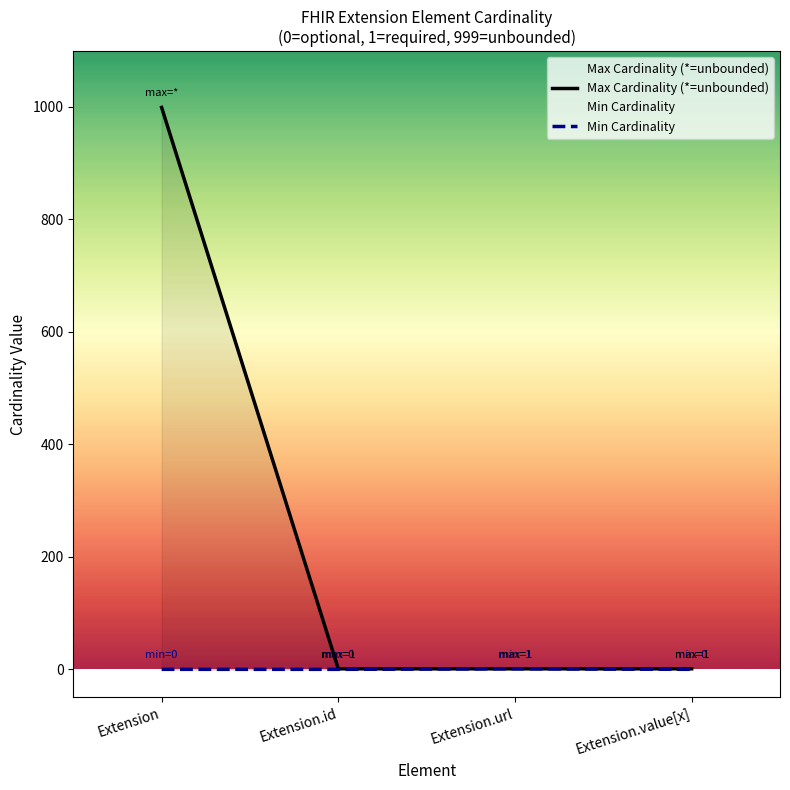

Reading right to left, what are all the values shown in this chart?

Max Cardinality (*=unbounded): 1	1	1	999
Min Cardinality: 0	1	0	0